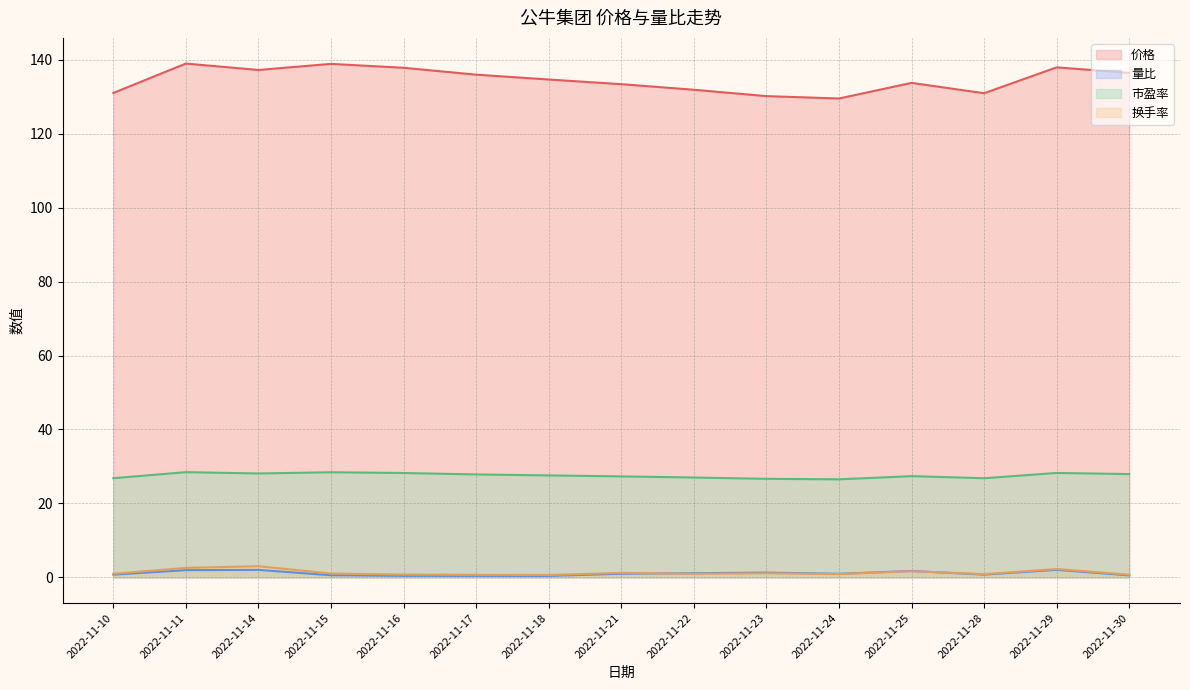

Reading right to left, transcribe all the data shown in this chart.

价格: 136.4	137.9	130.9	133.8	129.5	130.2	131.9	133.4	134.7	136.0	137.8	138.9	137.2	139.0	131.0
量比: 0.5	2.0	0.8	1.7	1.0	1.3	1.1	1.0	0.4	0.4	0.4	0.6	2.0	2.0	0.7
市盈率: 27.9	28.2	26.8	27.4	26.5	26.7	27.0	27.3	27.6	27.9	28.2	28.4	28.1	28.5	26.8
换手率: 0.7	2.3	0.9	1.7	0.9	1.1	1.0	1.2	0.7	0.7	0.8	1.0	3.0	2.6	1.0